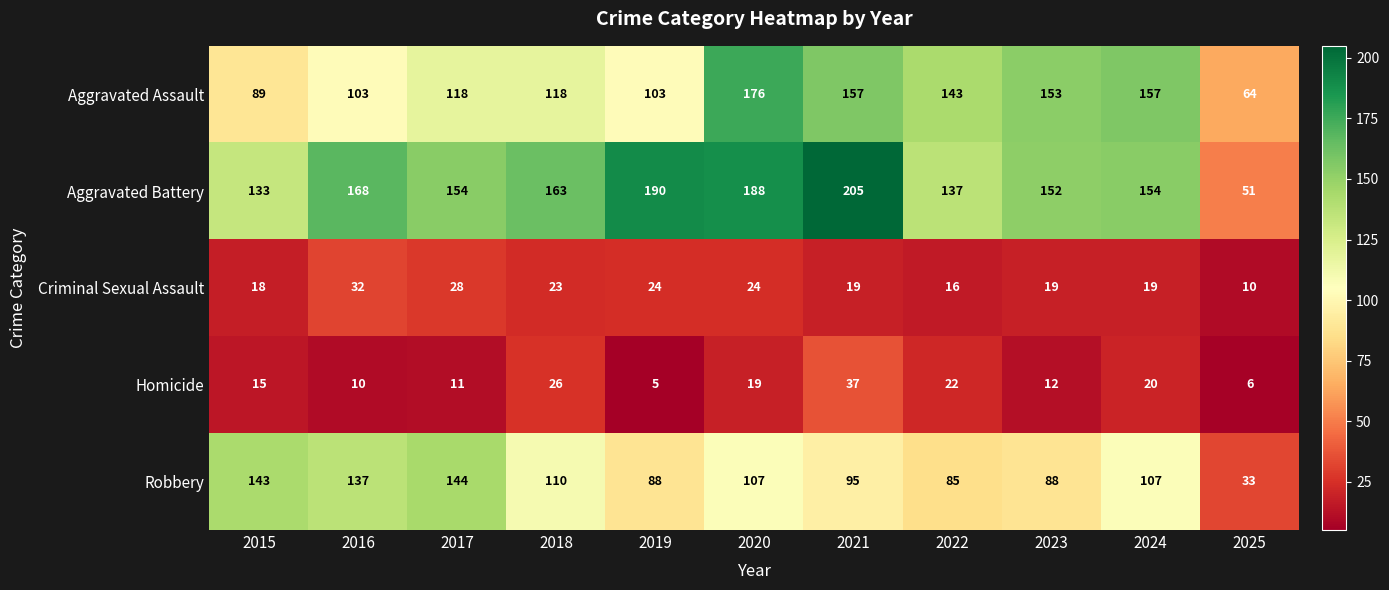

Where does the Aggravated Battery series first go above 154?

2016